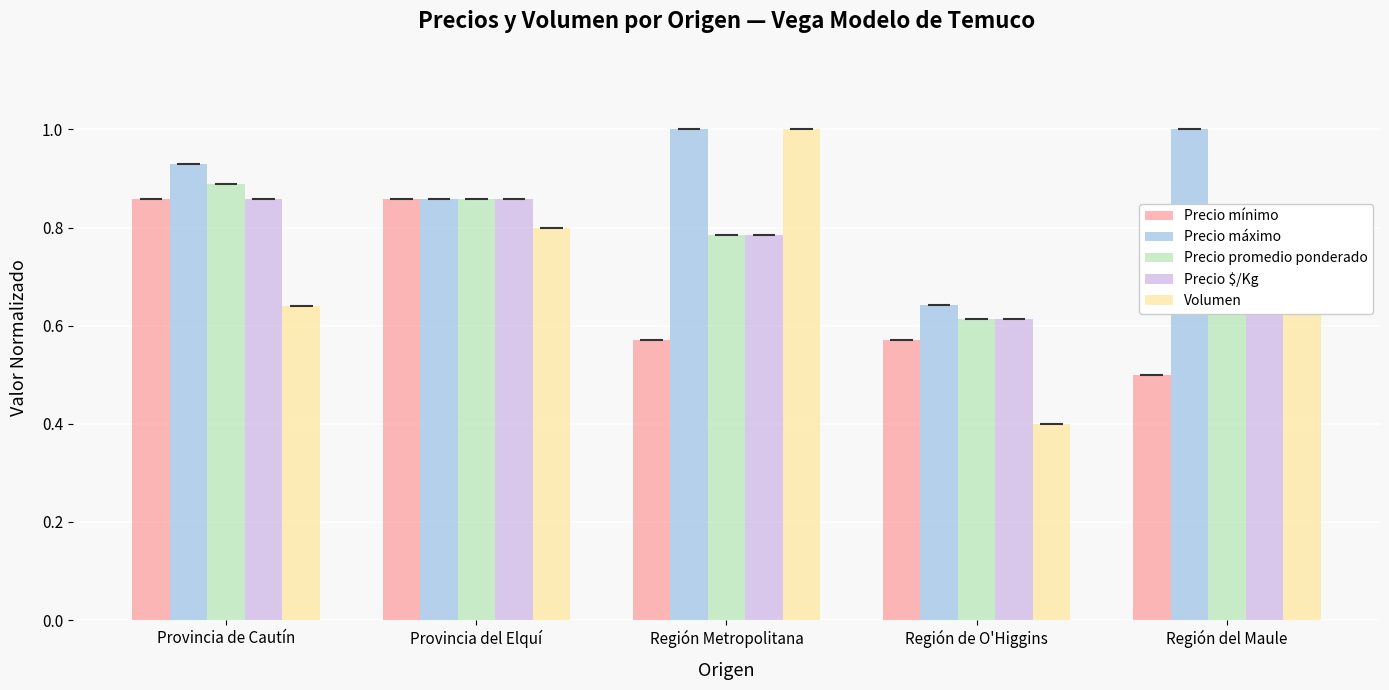

How many groups of bars are there?

5